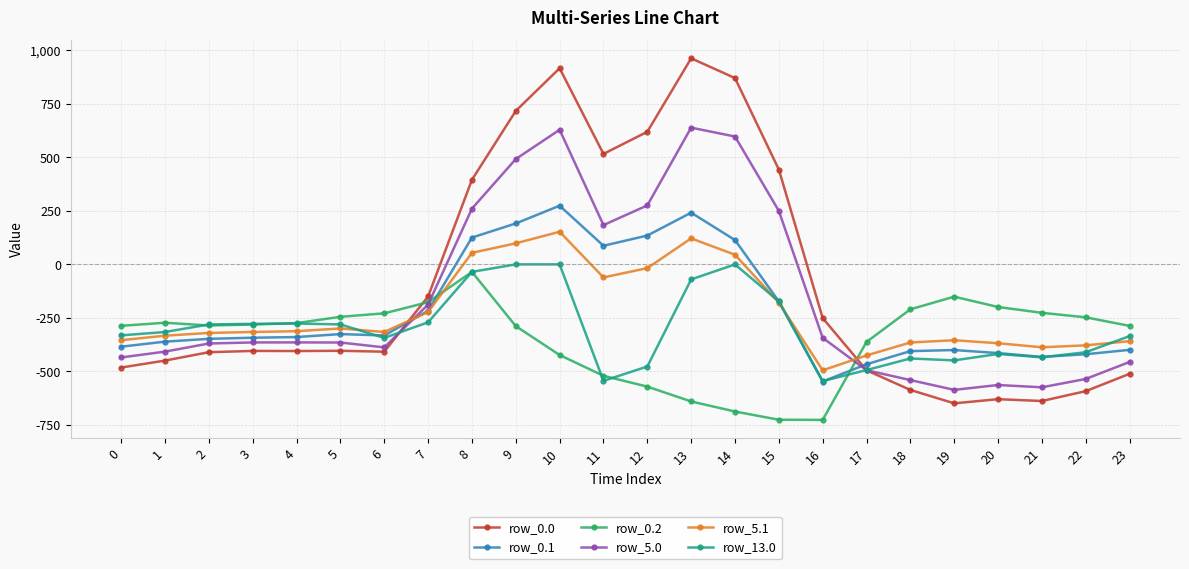

At which label does row_5.1 reach its peak?

10